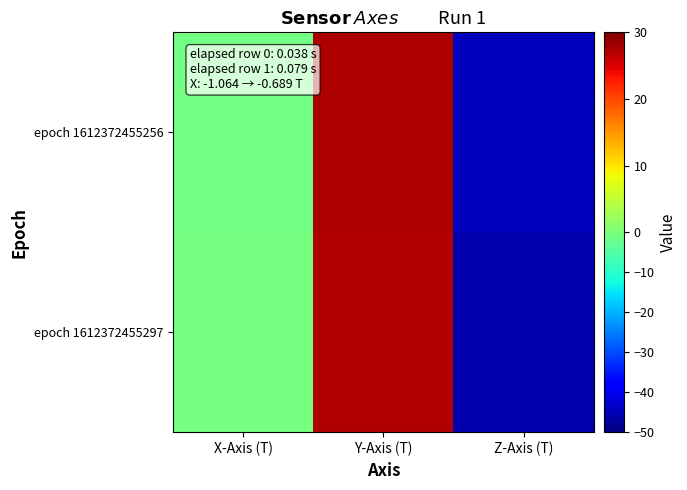

What is the difference between the highest and lowest values at X-Axis (T)?

0.4